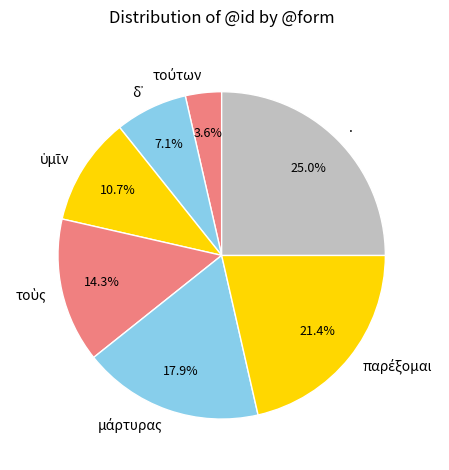

Which category has the biggest portion of the pie?

.